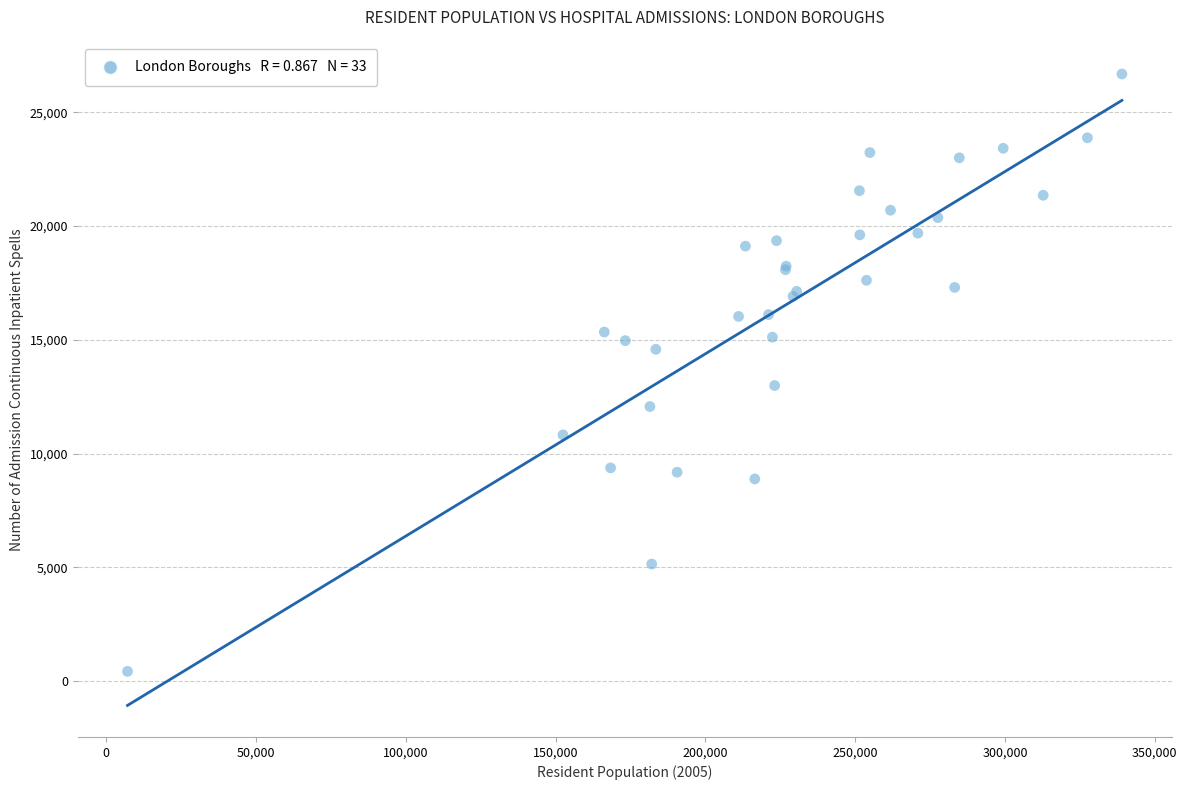

What Y value in the scatter plot is closest to 13557?

12993